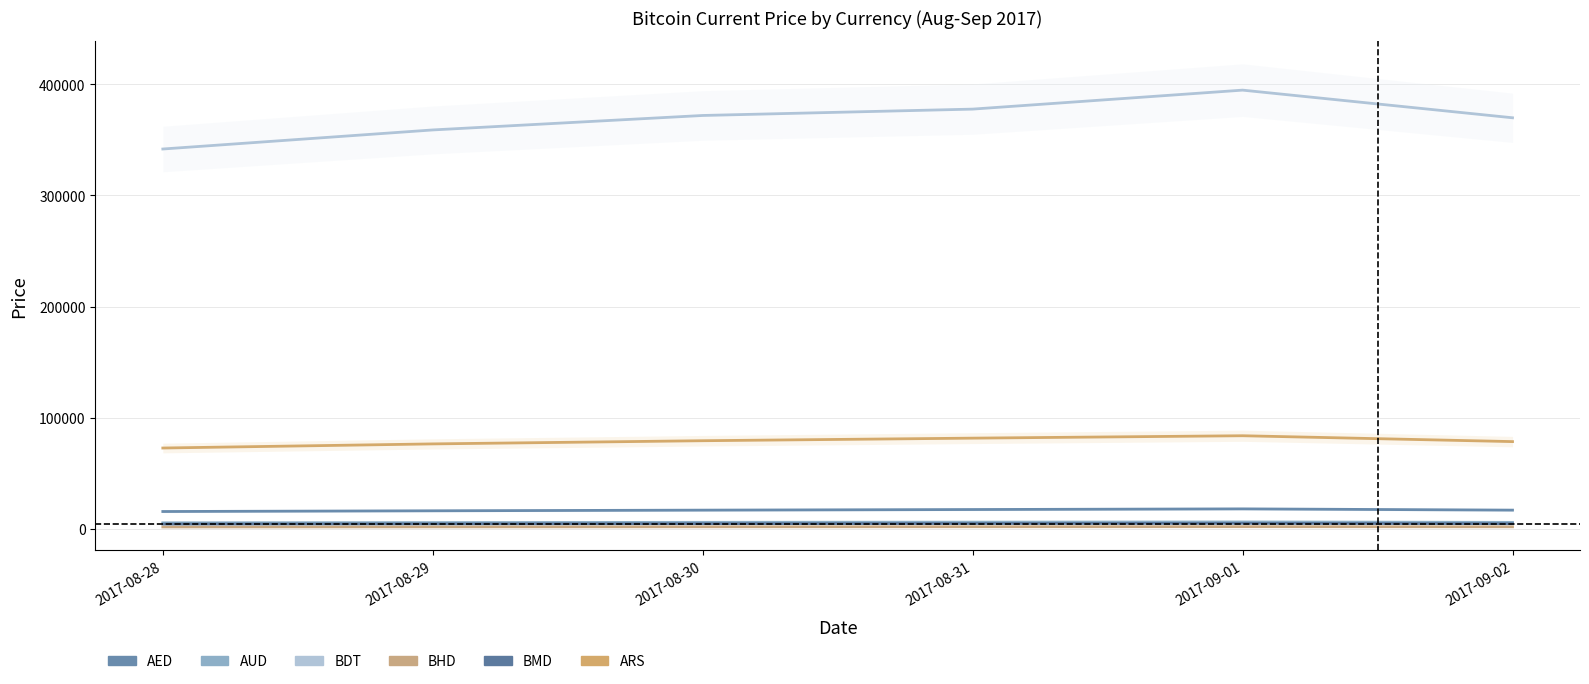

What is the difference between the second highest and second lowest values in the current_price.ars series?

5183.7